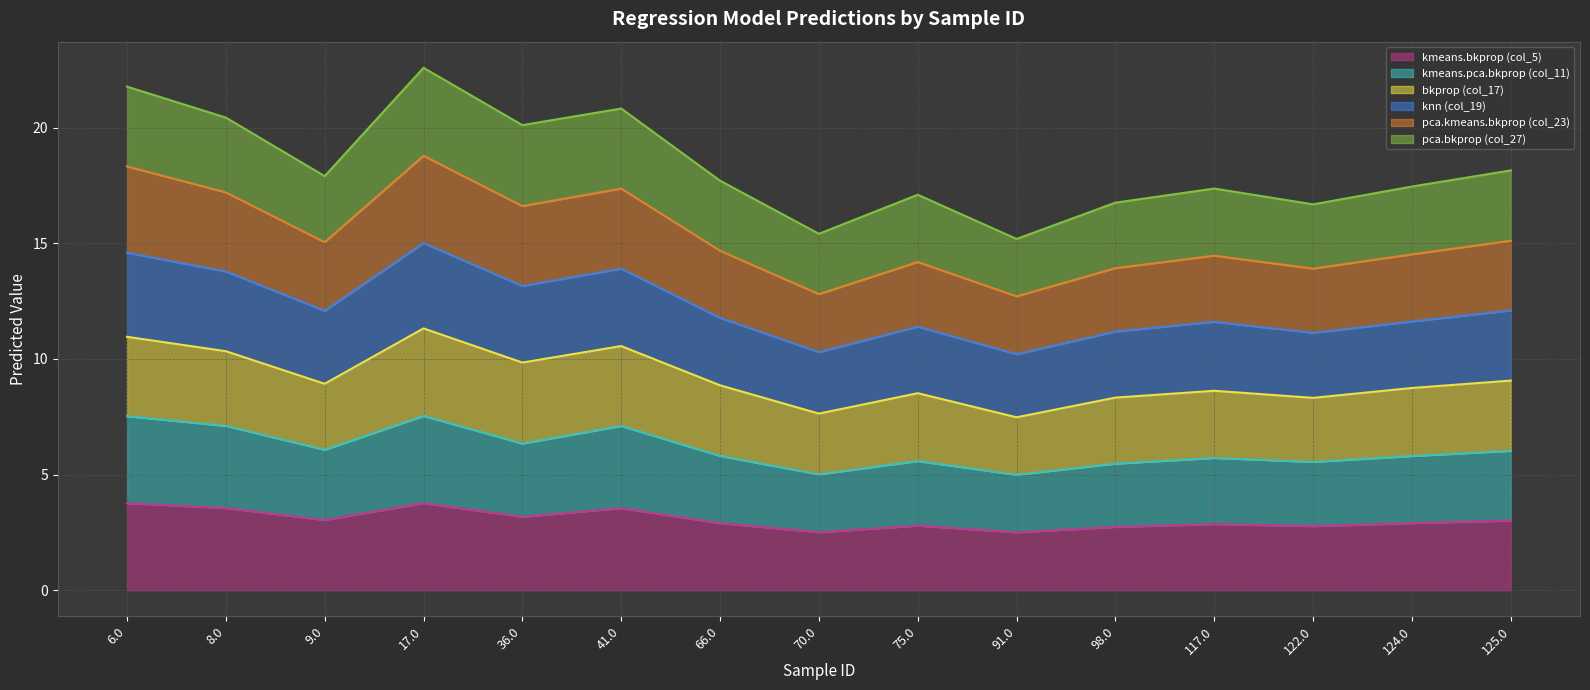

At which category is the sum across all series the highest?

17.0